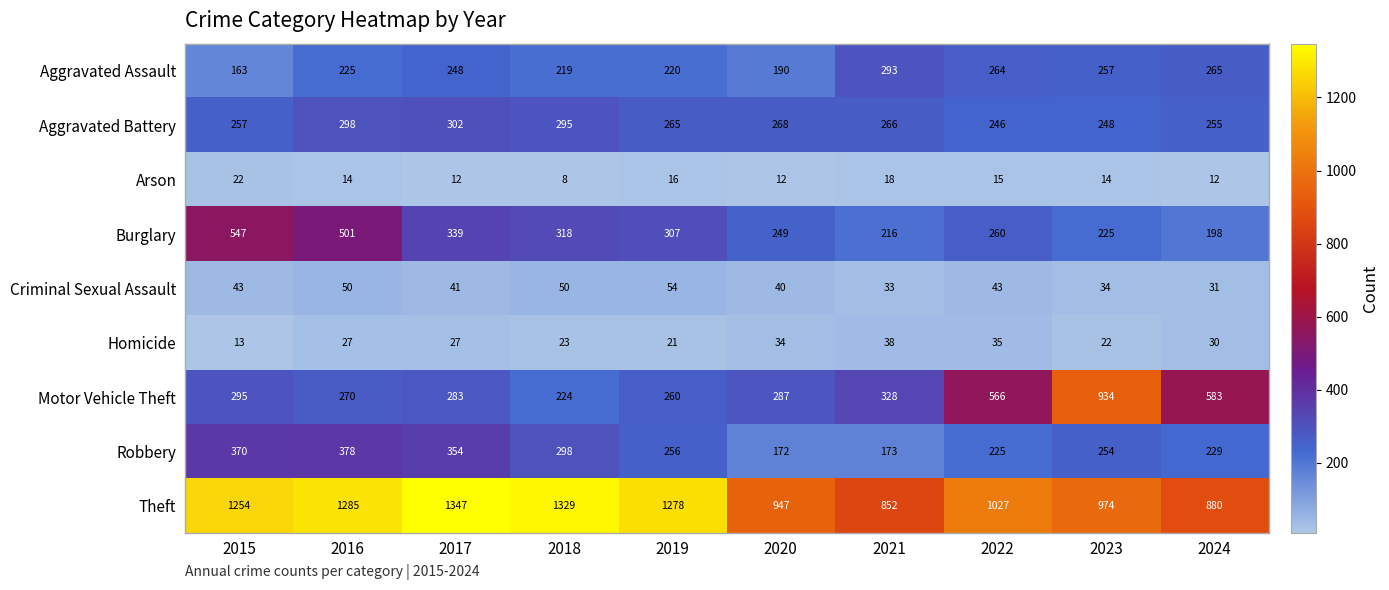

At which label does Arson reach its minimum?

2018